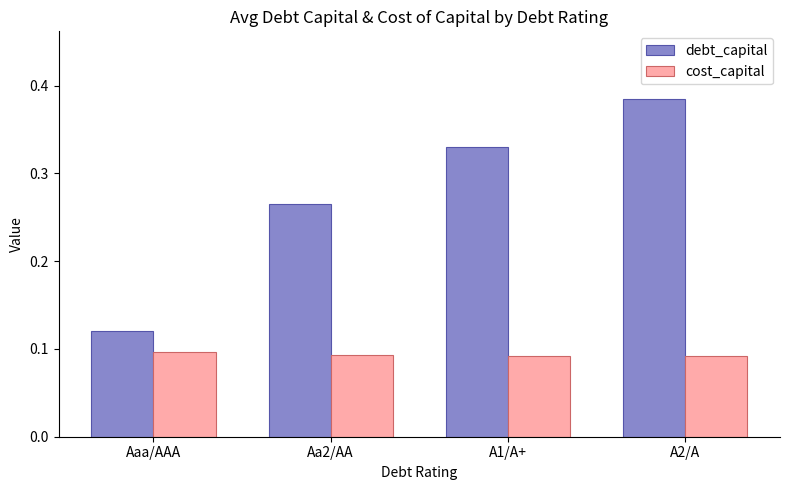

Is it true that debt_capital equals 0.4 at Aa2/AA?

False